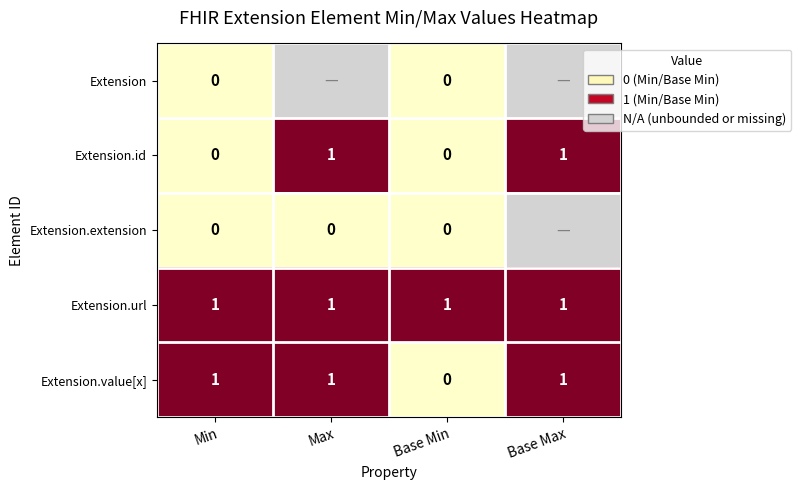

Is it true that Extension.id equals 2 at Max?

False